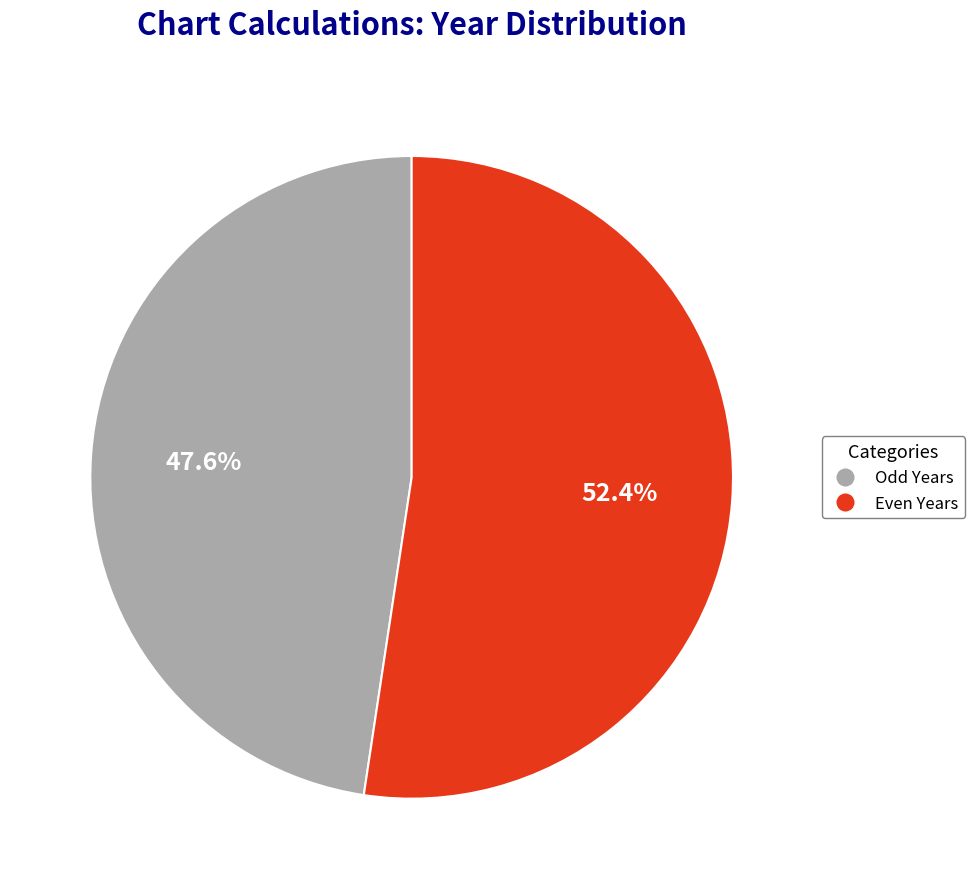

Does any single category account for the majority?

Yes